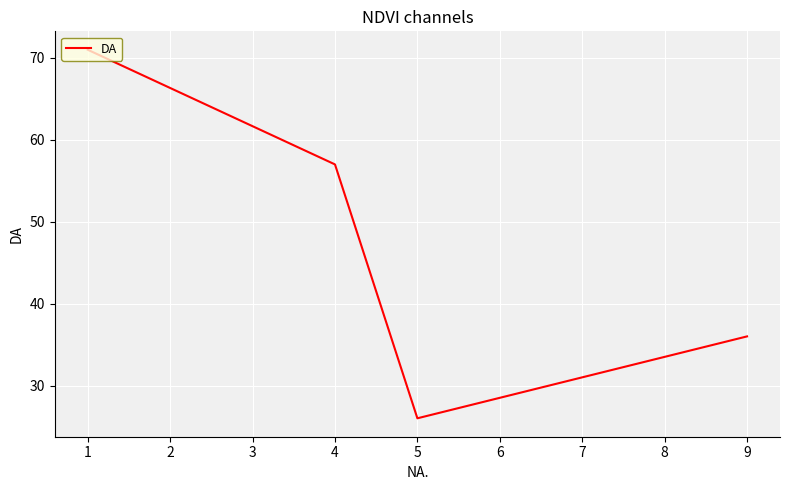

Reading left to right, transcribe all the data shown in this chart.

71	57	26	36